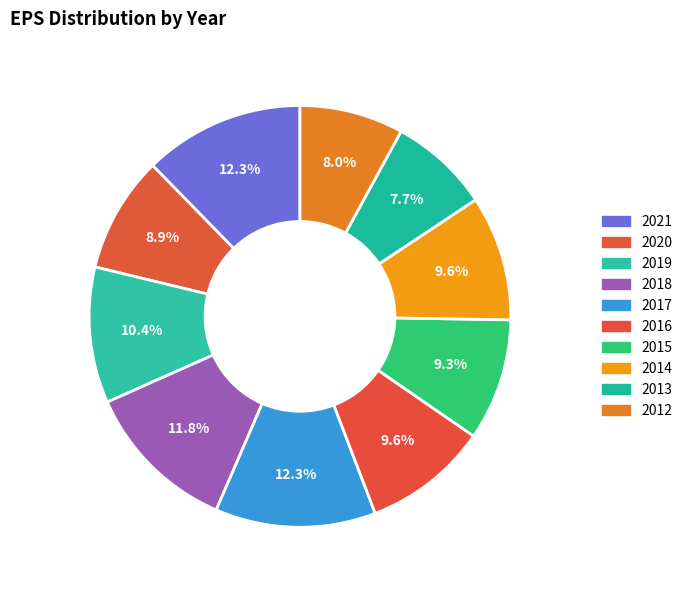

What percentage is the 2012 slice, to the nearest percent?

8%